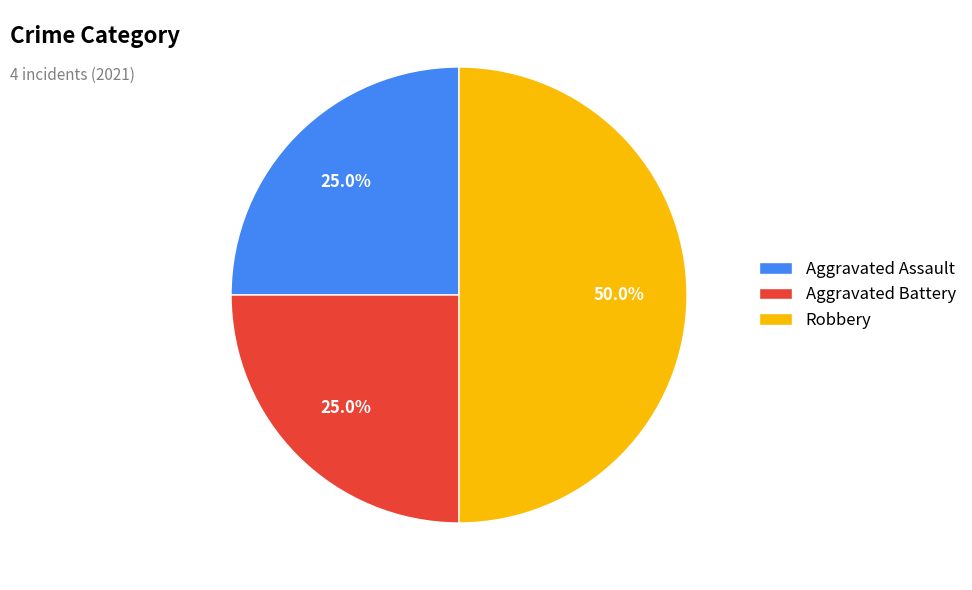

What is the total percentage of Aggravated Assault and Aggravated Battery?

50.0%